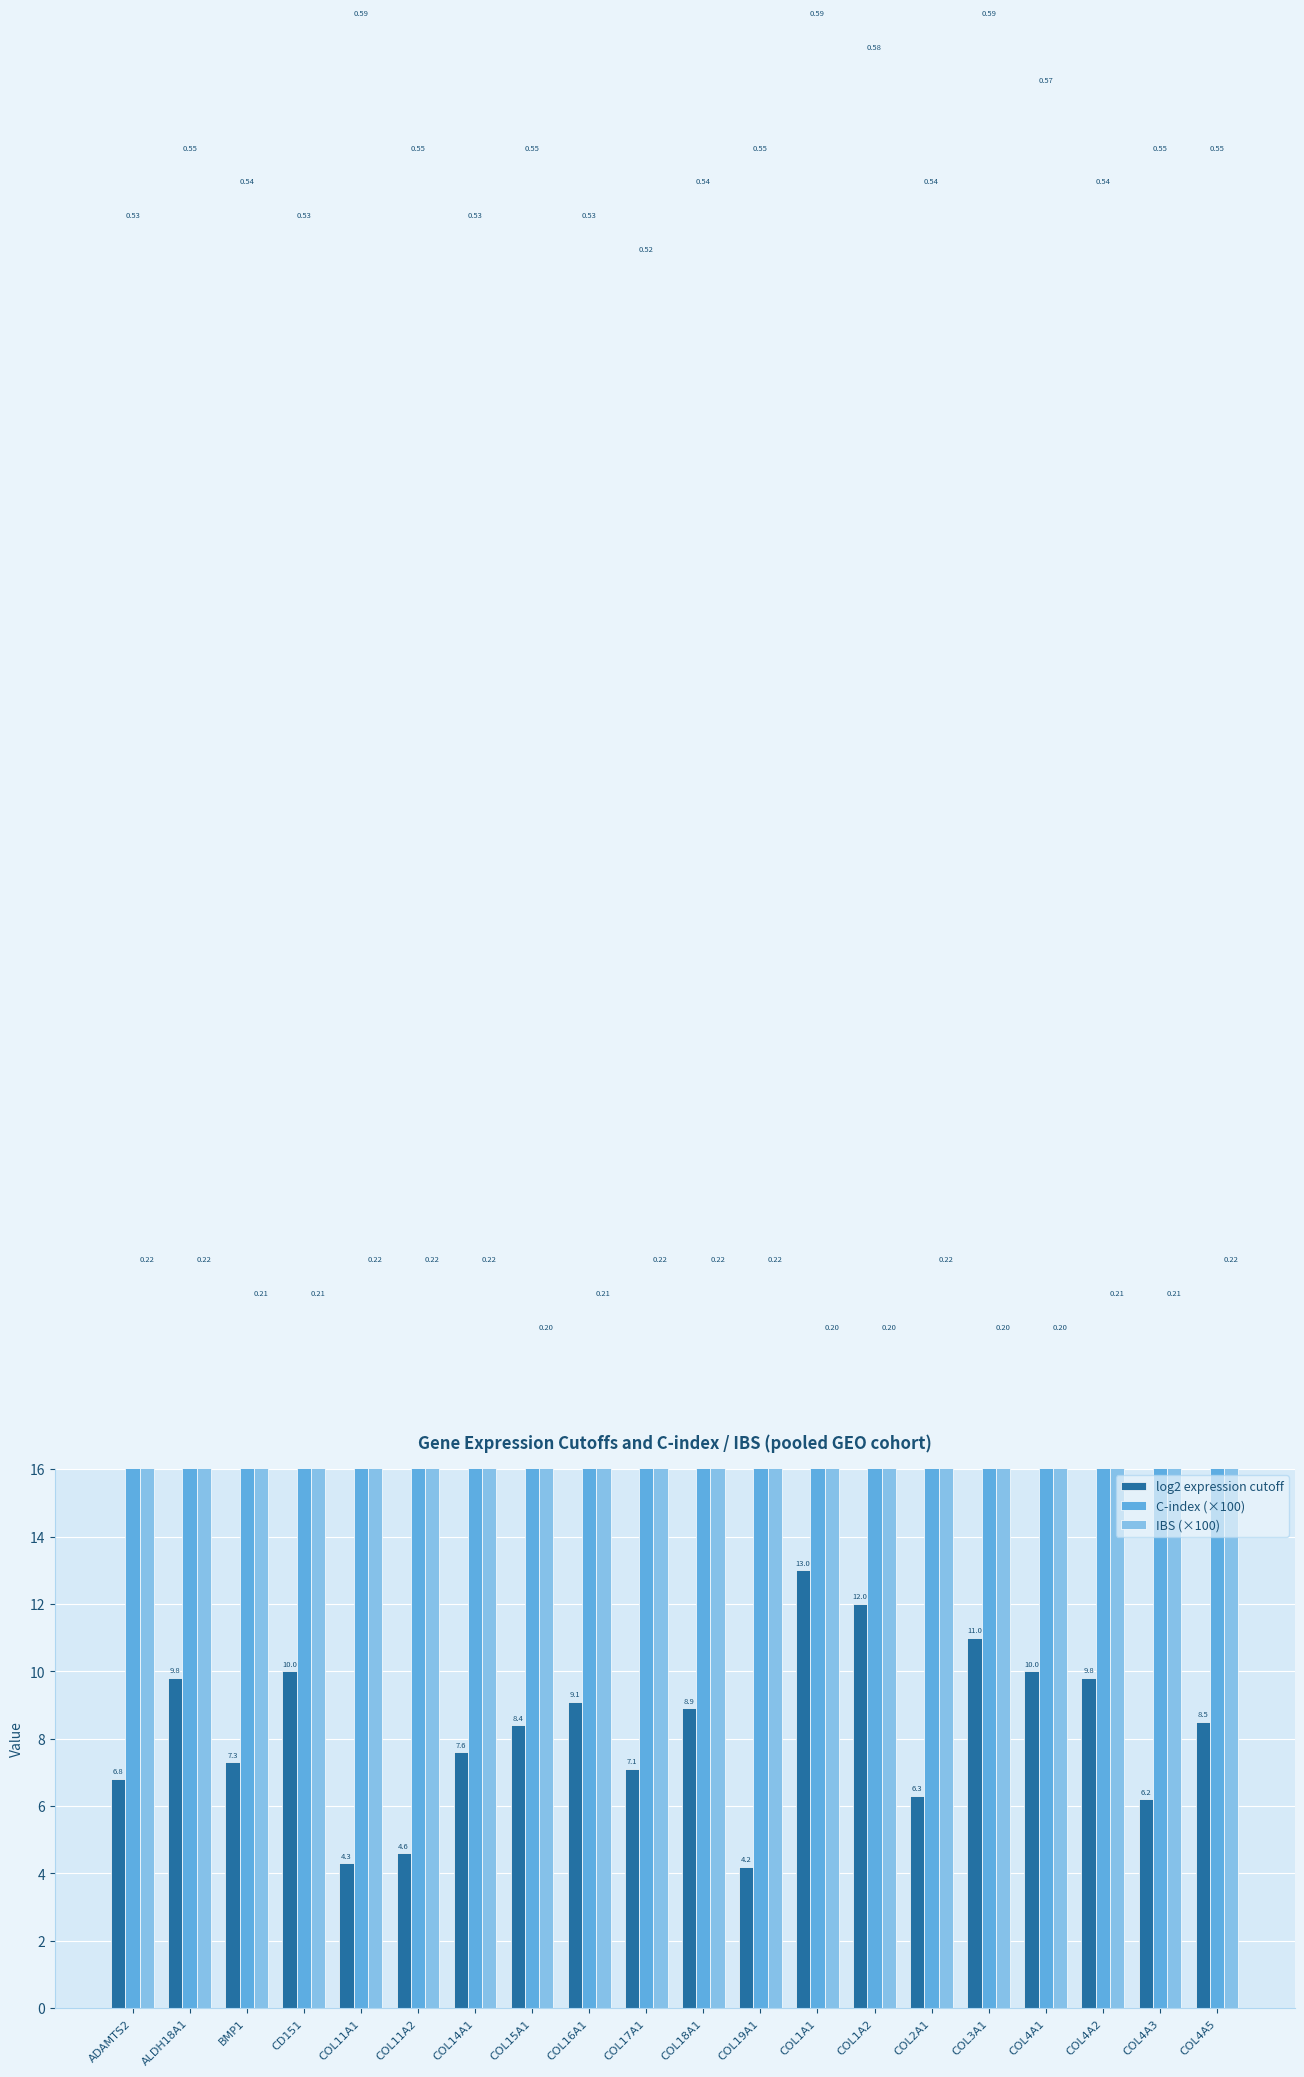

What is the value of the log2 expression cutoff bar at the 10th from the left?

7.1